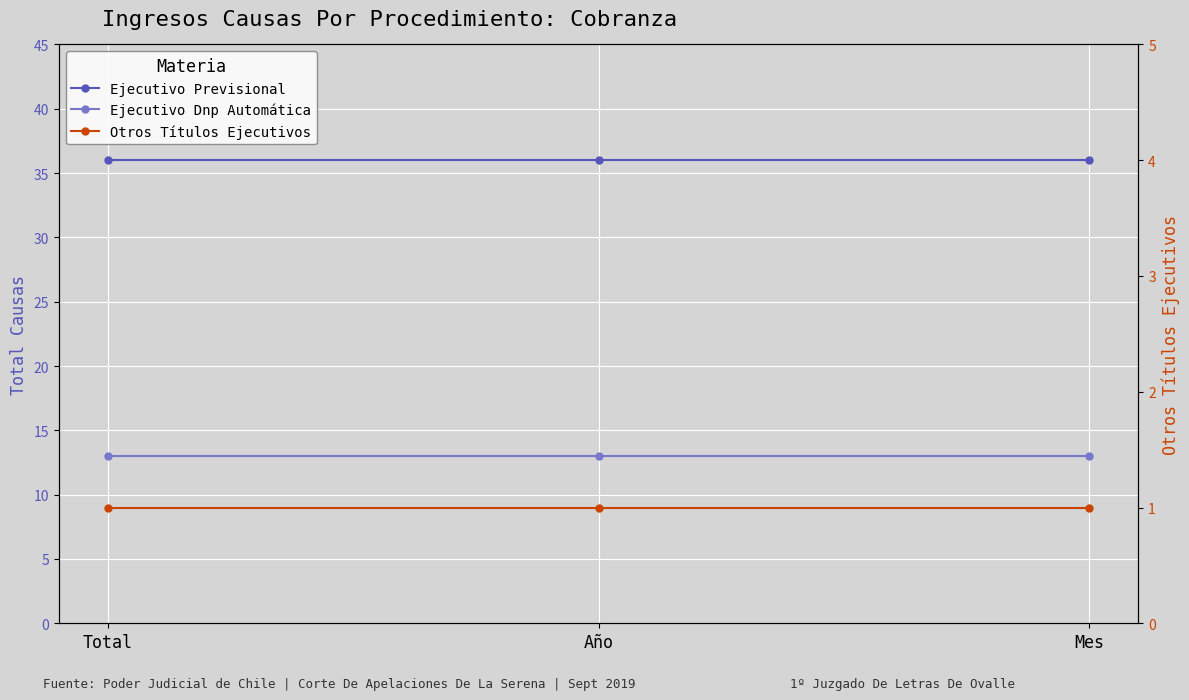

Is it true that Ejecutivo Previsional equals 65 at Mes?

False